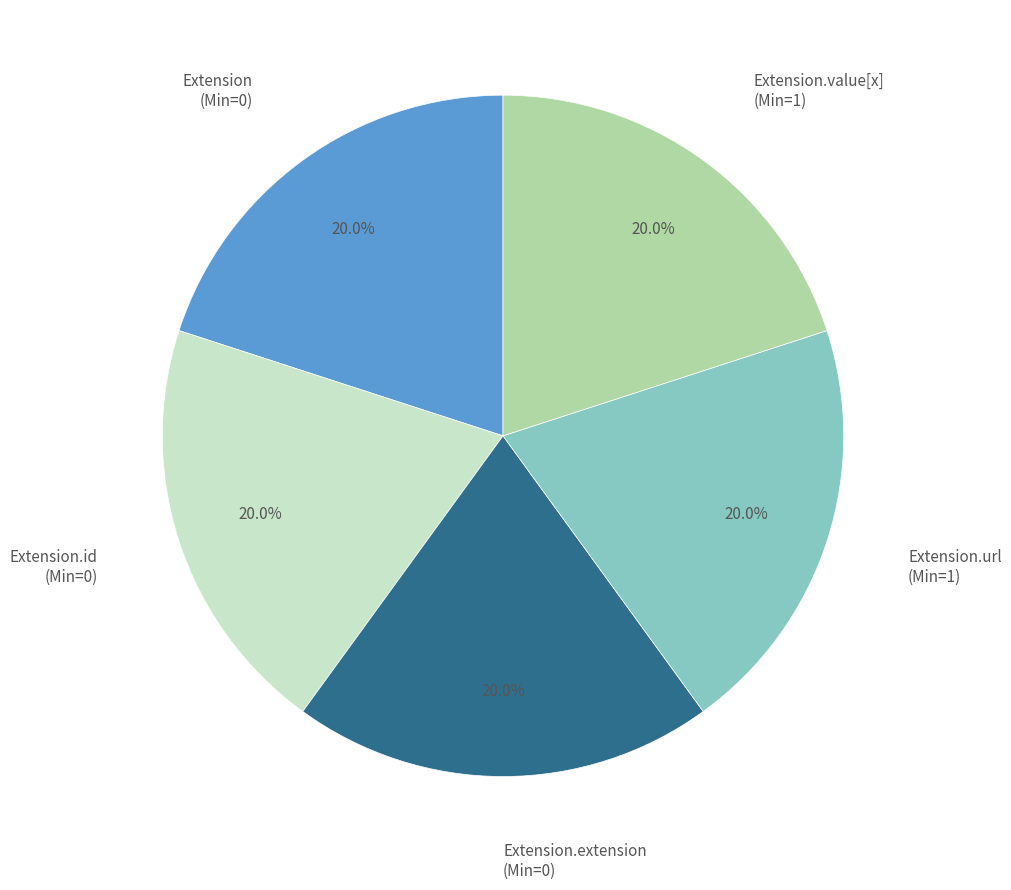

Is there any slice that represents more than half of the pie?

No